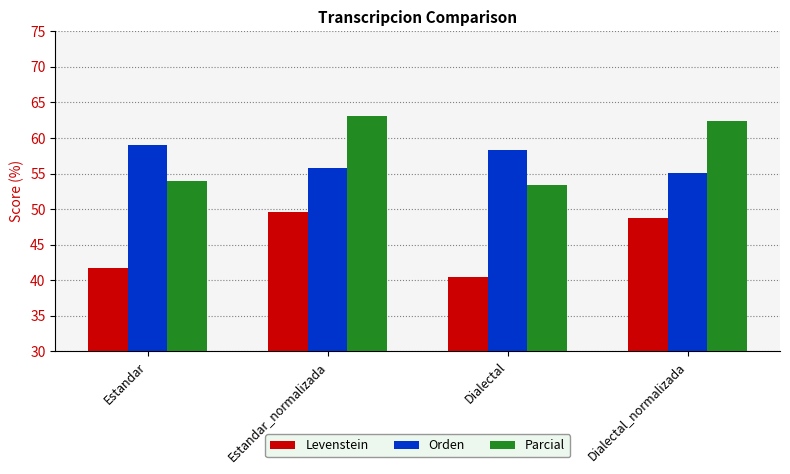

Is it true that Parcial equals 62.4 at Dialectal_normalizada?

True